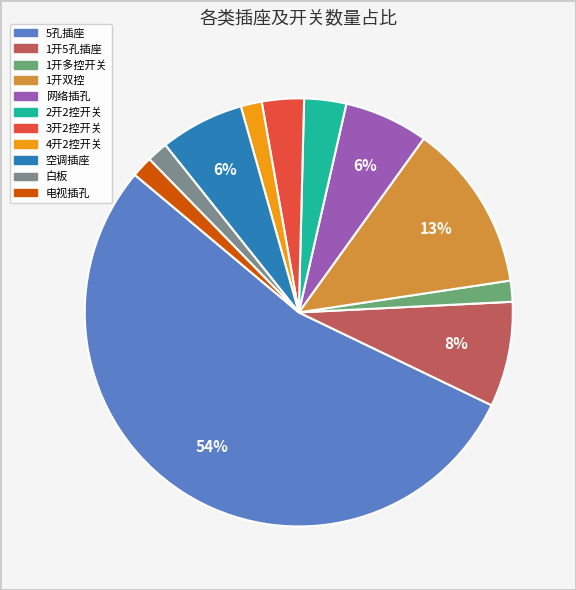

Does 1开多控开关 represent more than half of the total?

No